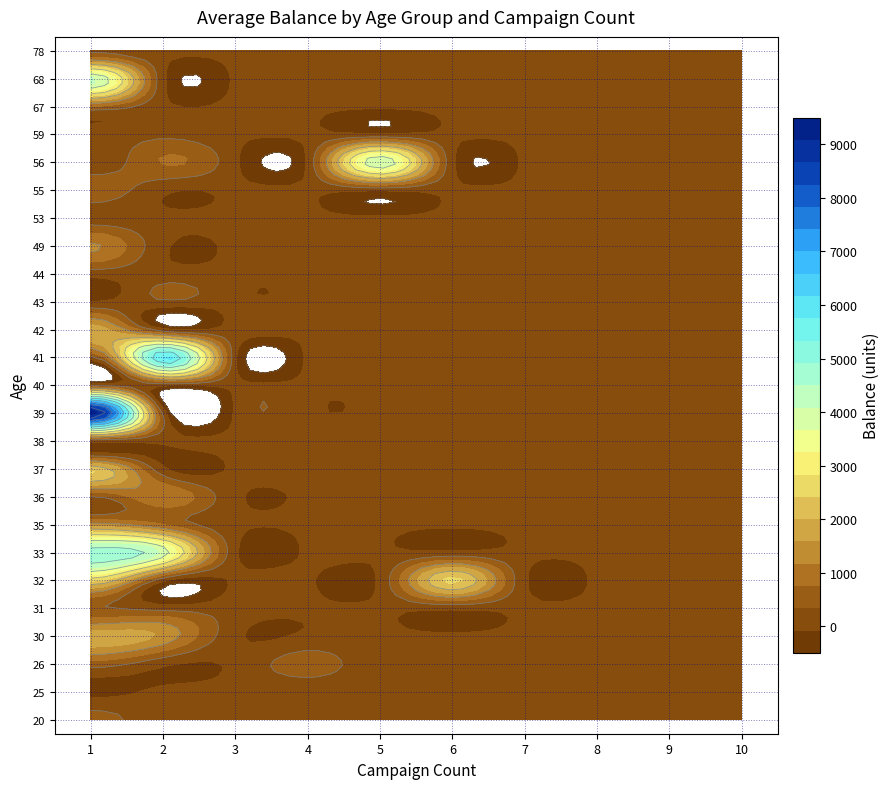

Rank the series by their maximum value, from lowest to highest.

25, 38, 53, 44, 40, 59, 78, 43, 31, 20, 26, 55, 67, 36, 49, 35, 30, 42, 37, 32, 56, 68, 33, 41, 39